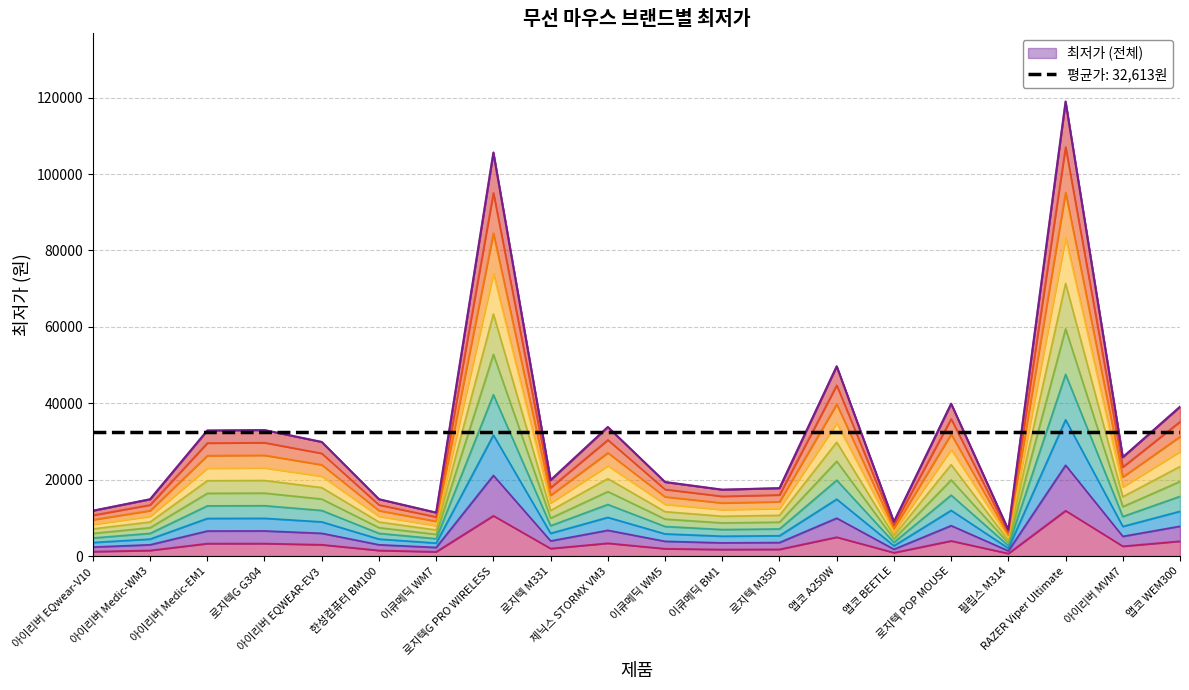

What is the average value?

19568